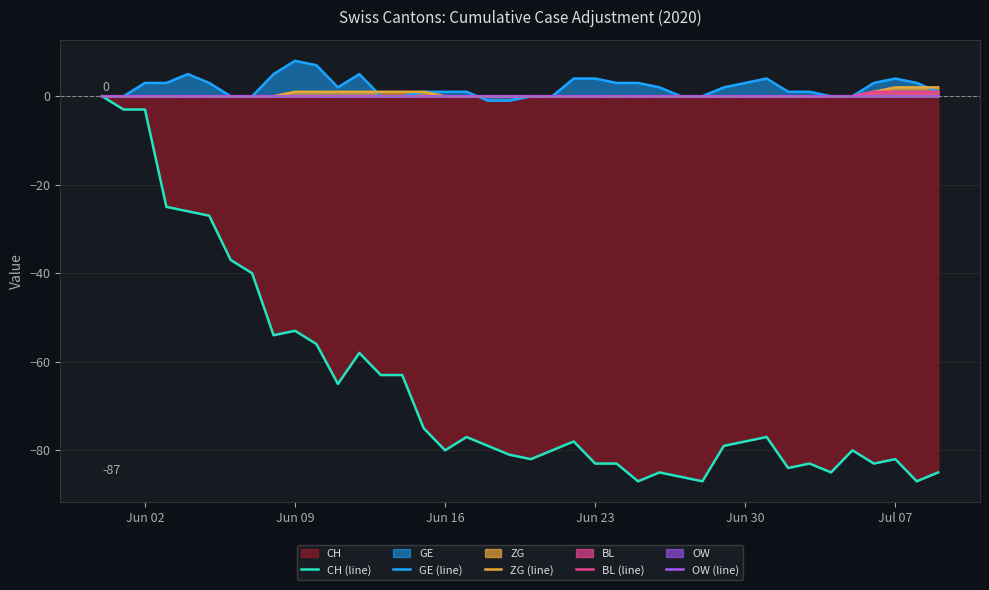

How many BL (line) values are between 0 and 1?

40